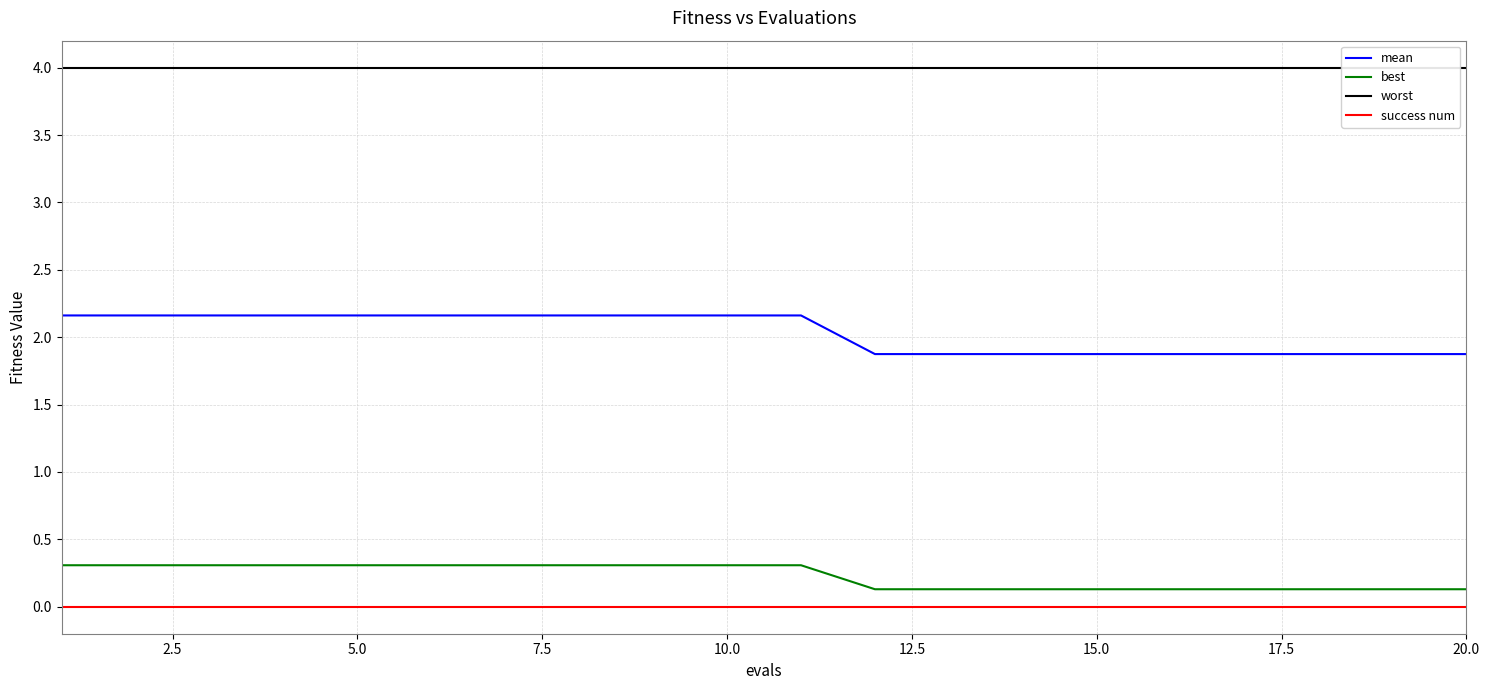

True or false: best and success num intersect in this chart.

False